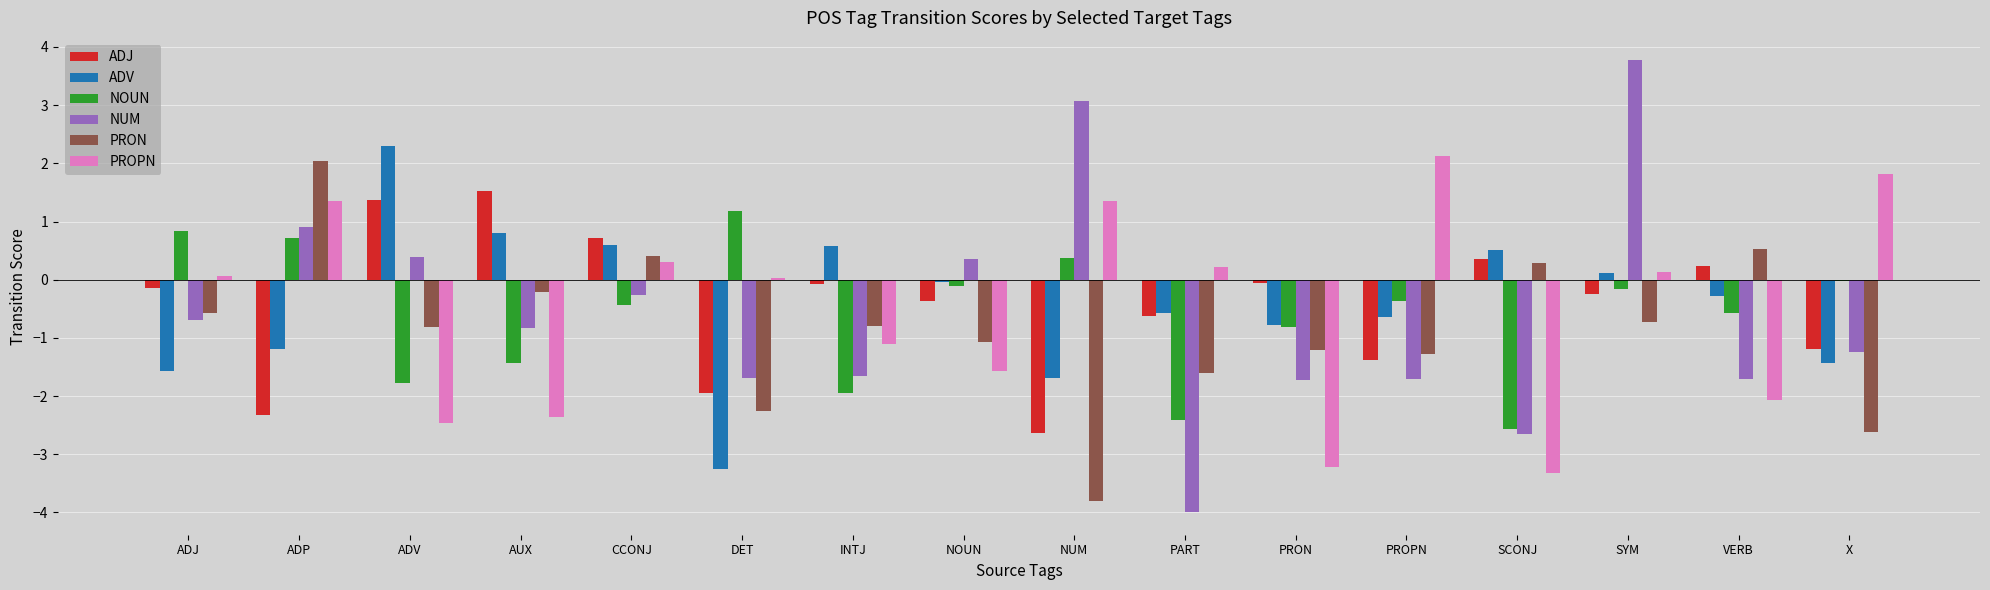

What is the approximate value of PROPN at ADP?

1.3